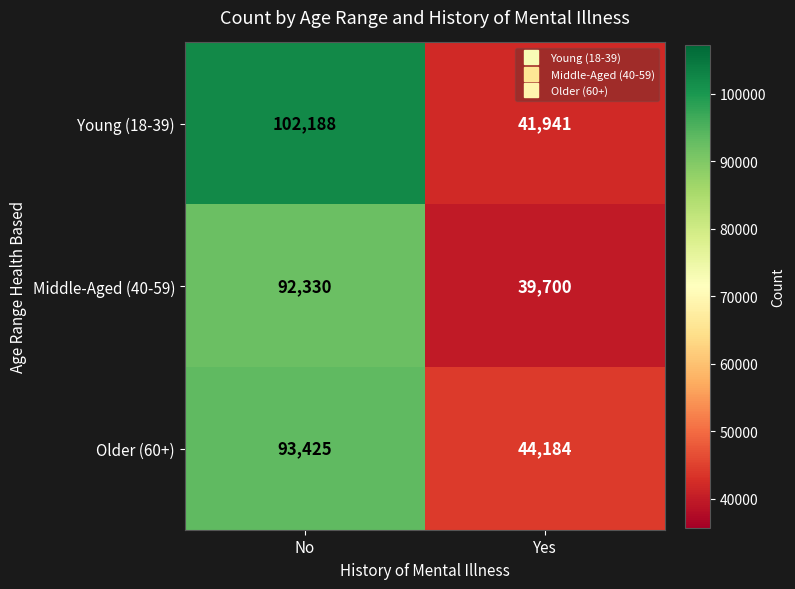

Reading left to right, what are all the values shown in this chart?

Young (18-39): No=102188	Yes=41941
Middle-Aged (40-59): No=92330	Yes=39700
Older (60+): No=93425	Yes=44184